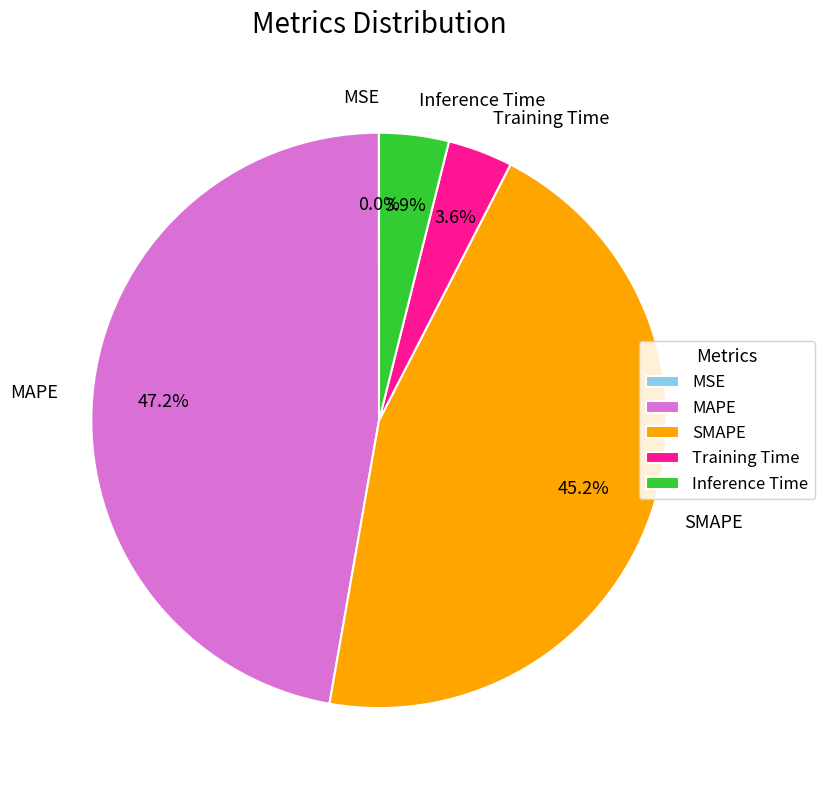

How much of the chart is everything except Training Time?

96.4%